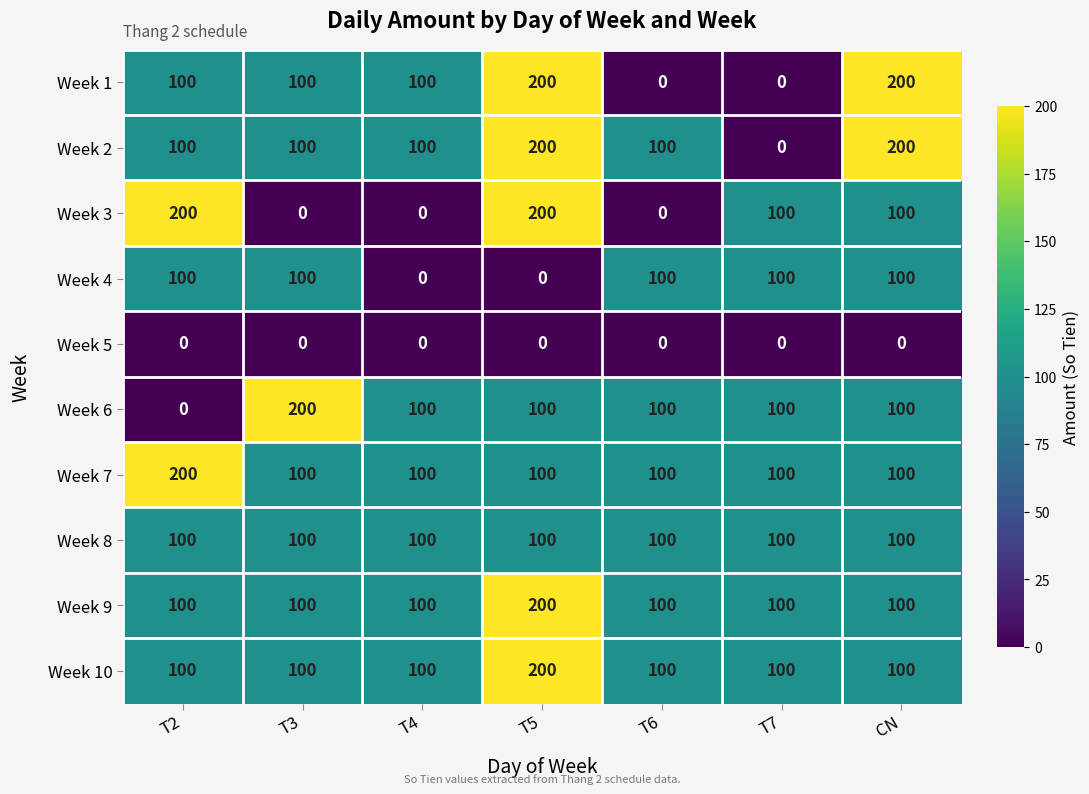

What is the difference between the maximum and minimum values in the Week 2 series?

200